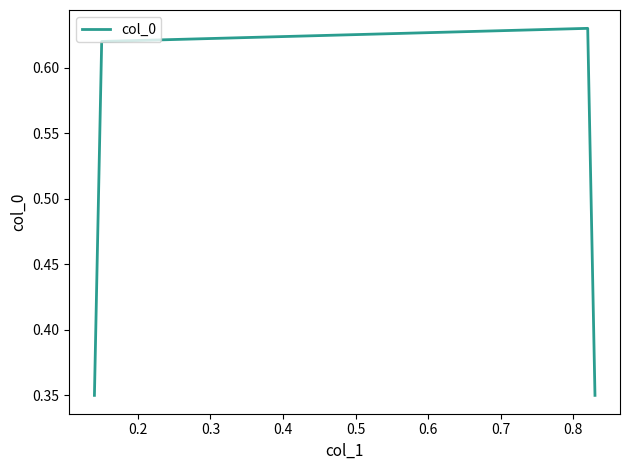

Count the values in the range 0 to 1.

4